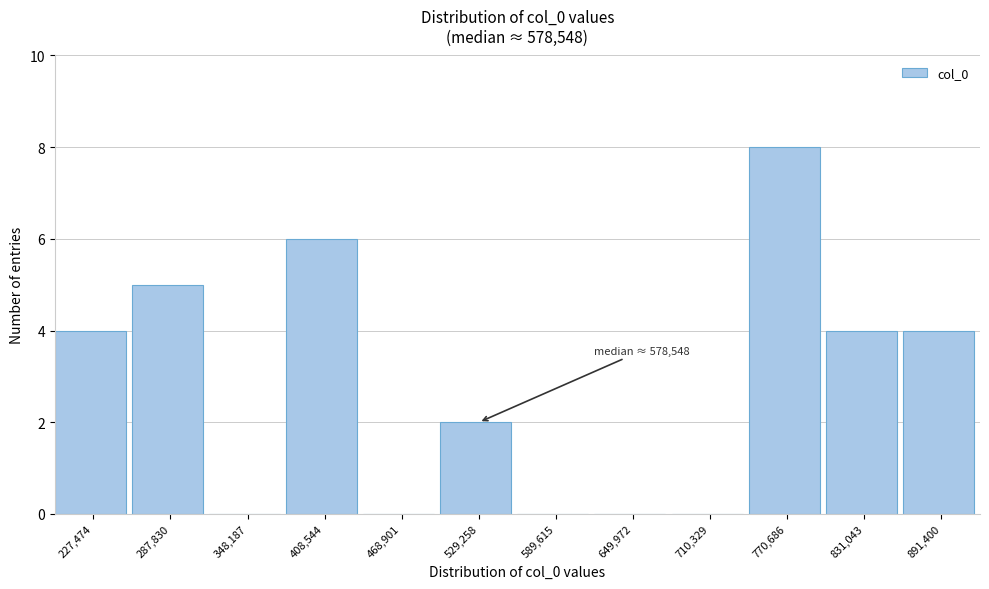

Reading left to right, list all the values displayed in this chart.

227,474=4	287,830=5	348,187=0	408,544=6	468,901=0	529,258=2	589,615=0	649,972=0	710,329=0	770,686=8	831,043=4	891,400=4